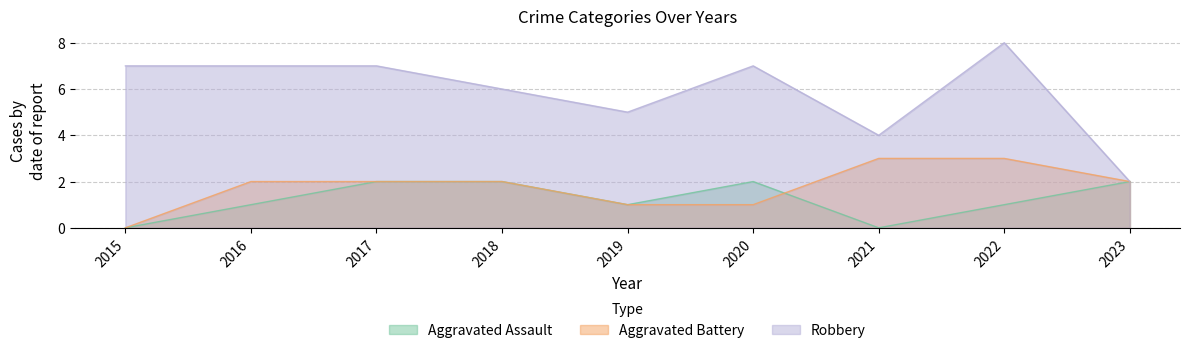

What is the approximate value of Aggravated Battery at 2018?

2